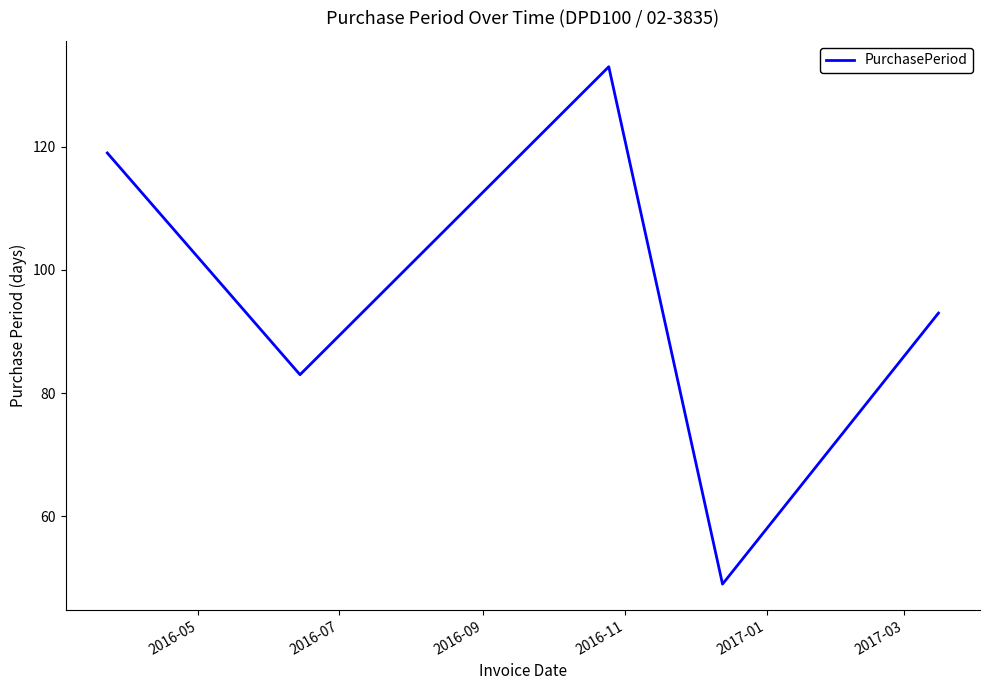

What is the average value?

95